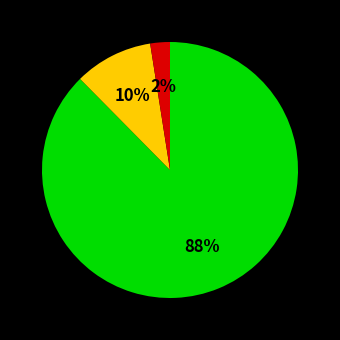

To the nearest percent, what is the average slice percentage?

33%